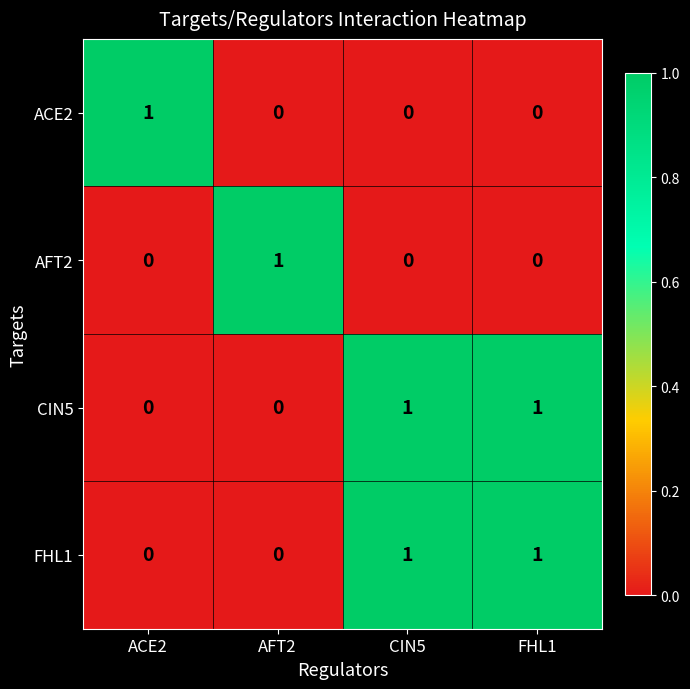

Count the FHL1 values in the range 0 to 1.

4